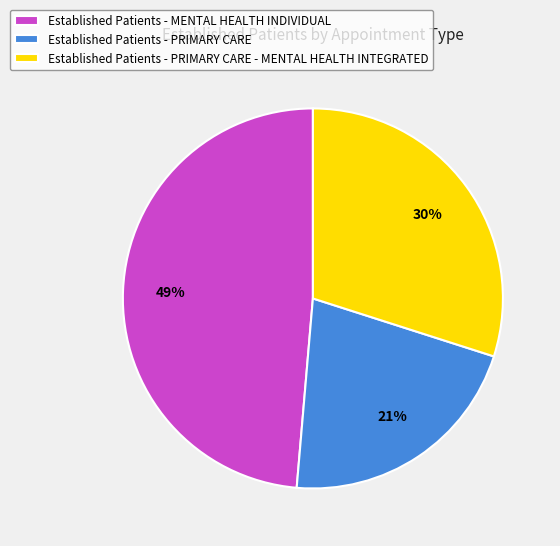

Does any single category account for the majority?

No